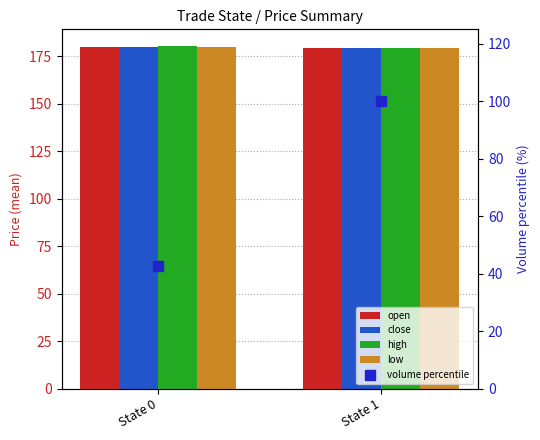

Count the open values in the range 179 to 180.

2